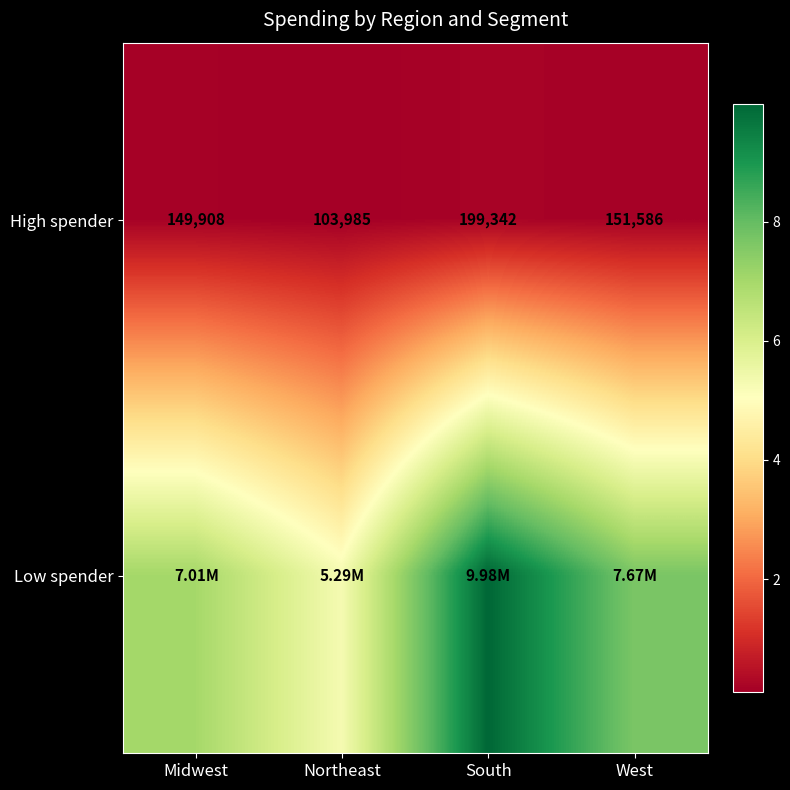

List the labels in order of High spender value, largest first.

South, West, Midwest, Northeast